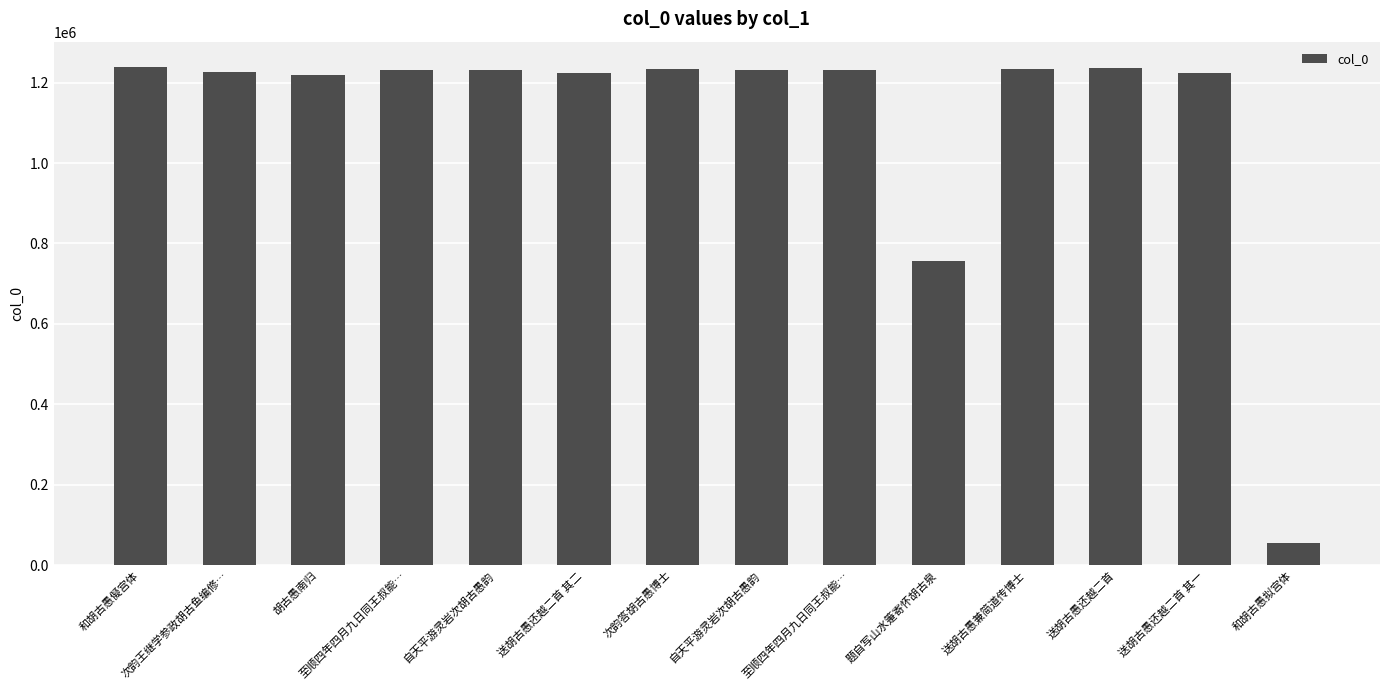

List the labels in order of value, largest first.

和胡古愚儗宫体, 送胡古愚还越二首, 次韵答胡古愚博士, 送胡古愚兼简道传博士, 至顺四年四月九日同王叔能…, 自天平游灵岩次胡古愚韵, 自天平游灵岩次胡古愚韵, 至顺四年四月九日同王叔能…, 次韵王继学参政胡古鱼编修…, 送胡古愚还越二首 其二, 送胡古愚还越二首 其一, 胡古愚南归, 题自写山水箑寄怀胡古泉, 和胡古愚拟宫体